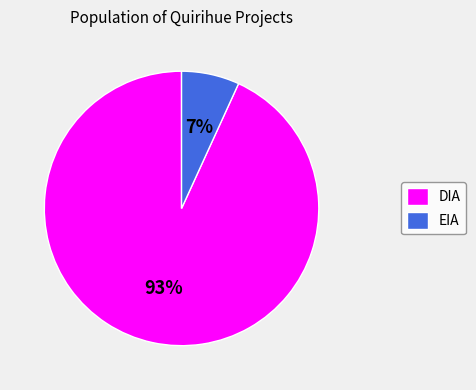

Which category has the smallest portion of the pie?

EIA